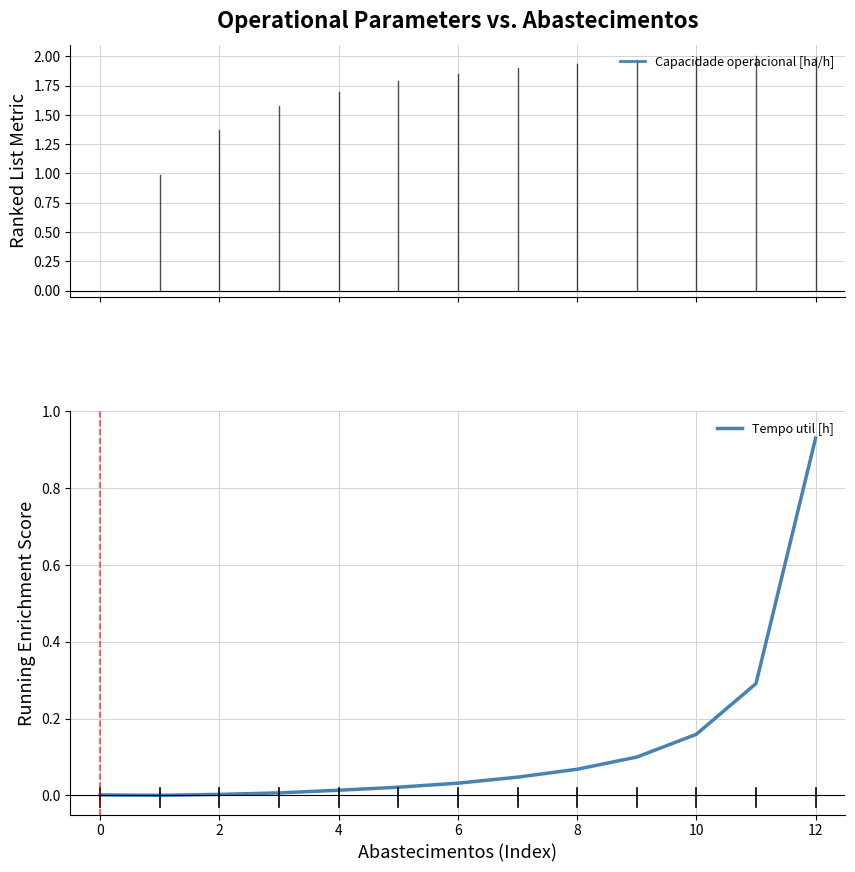

True or false: the data has more than 1 interior local peaks.

False